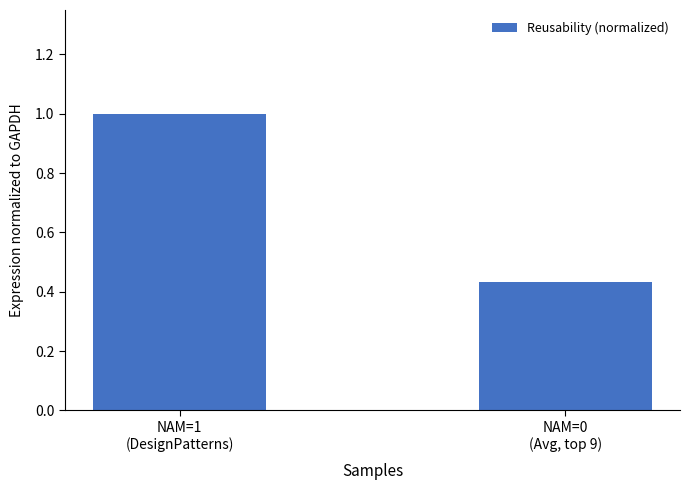

What is the average value?

0.7